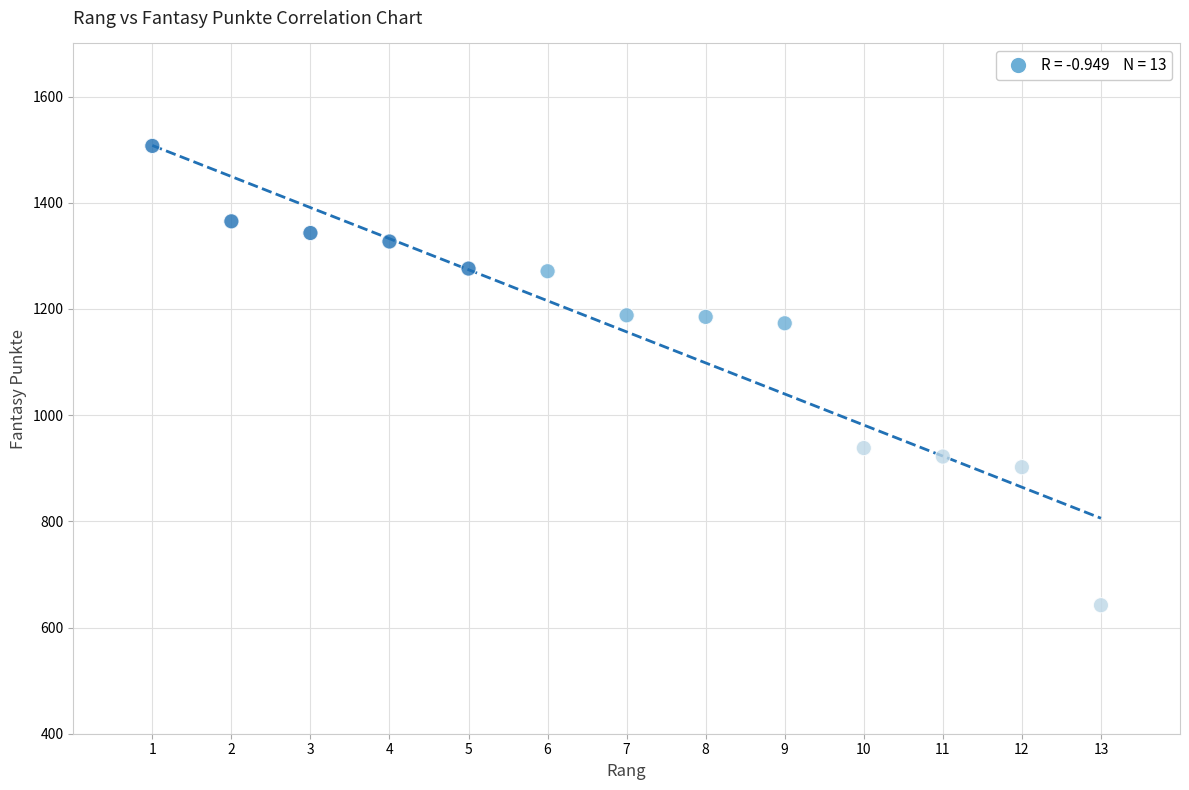

What is the range of X values (max minus min)?

12